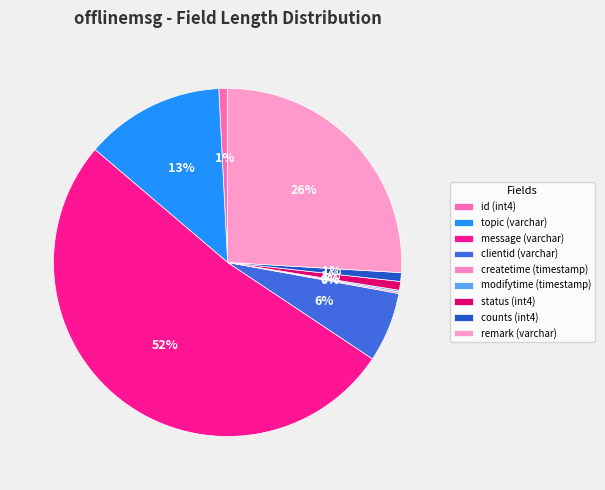

What is the ratio of the value at topic (varchar) to the value at id (int4)?

16.0